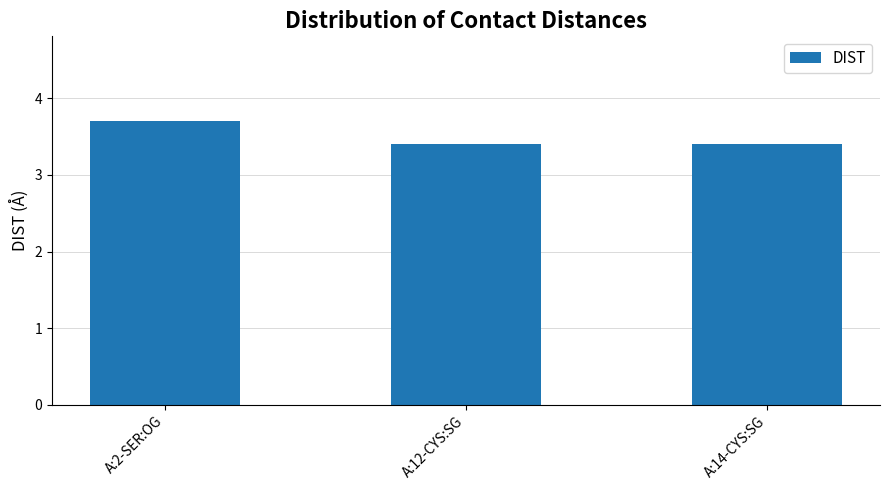

Count the number of data series in this chart.

1